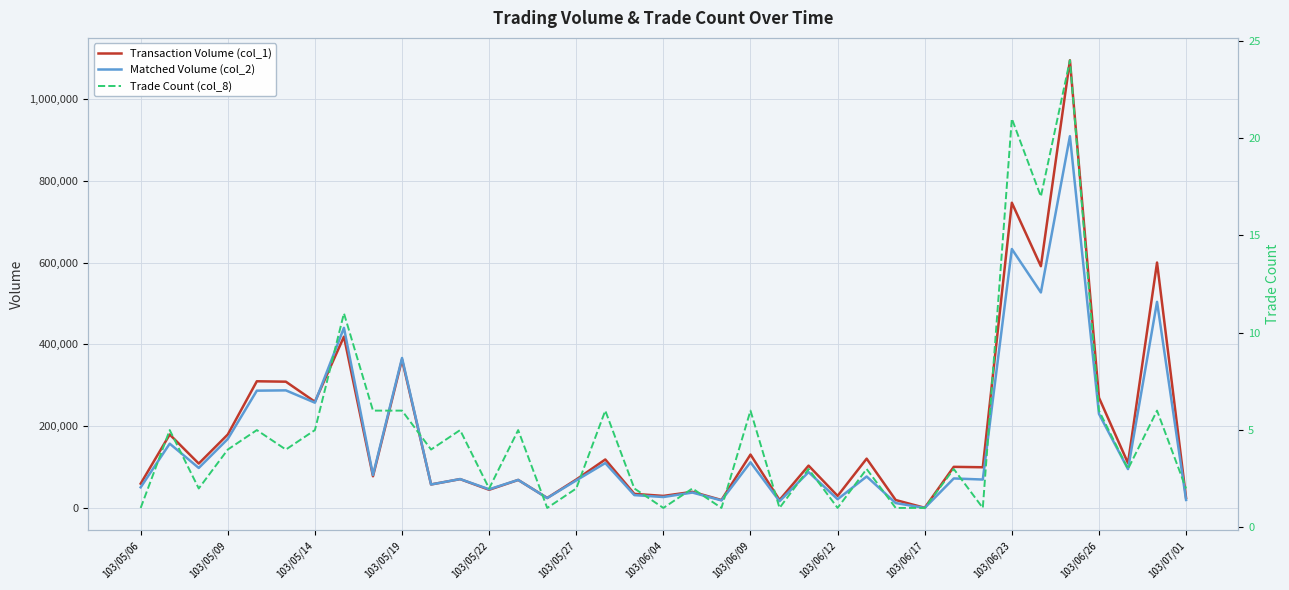

Which series has the largest total across all categories?

Transaction Volume (col_1)